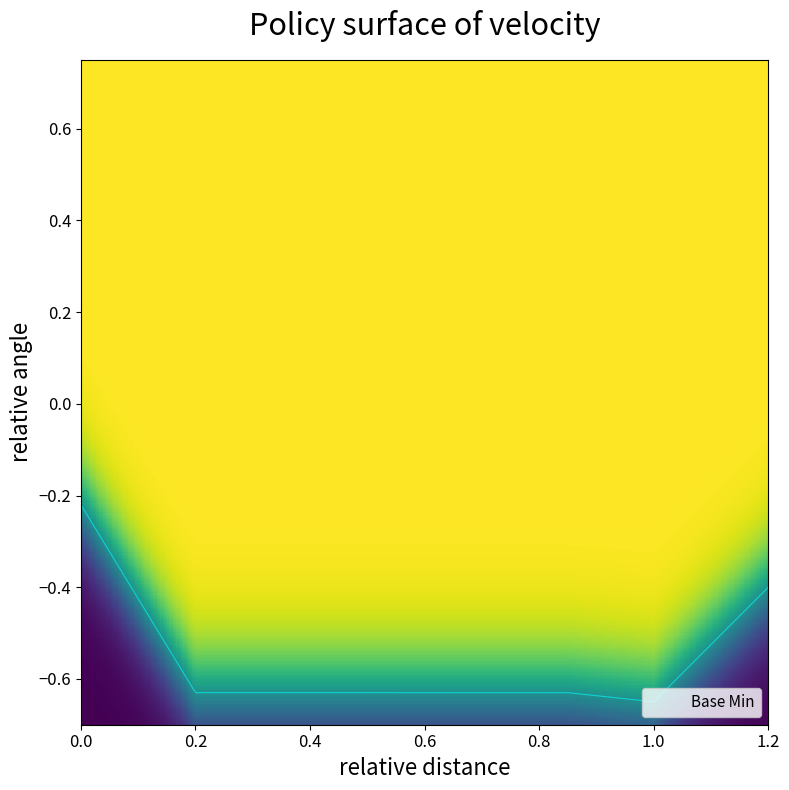

How many positive values are there?

2